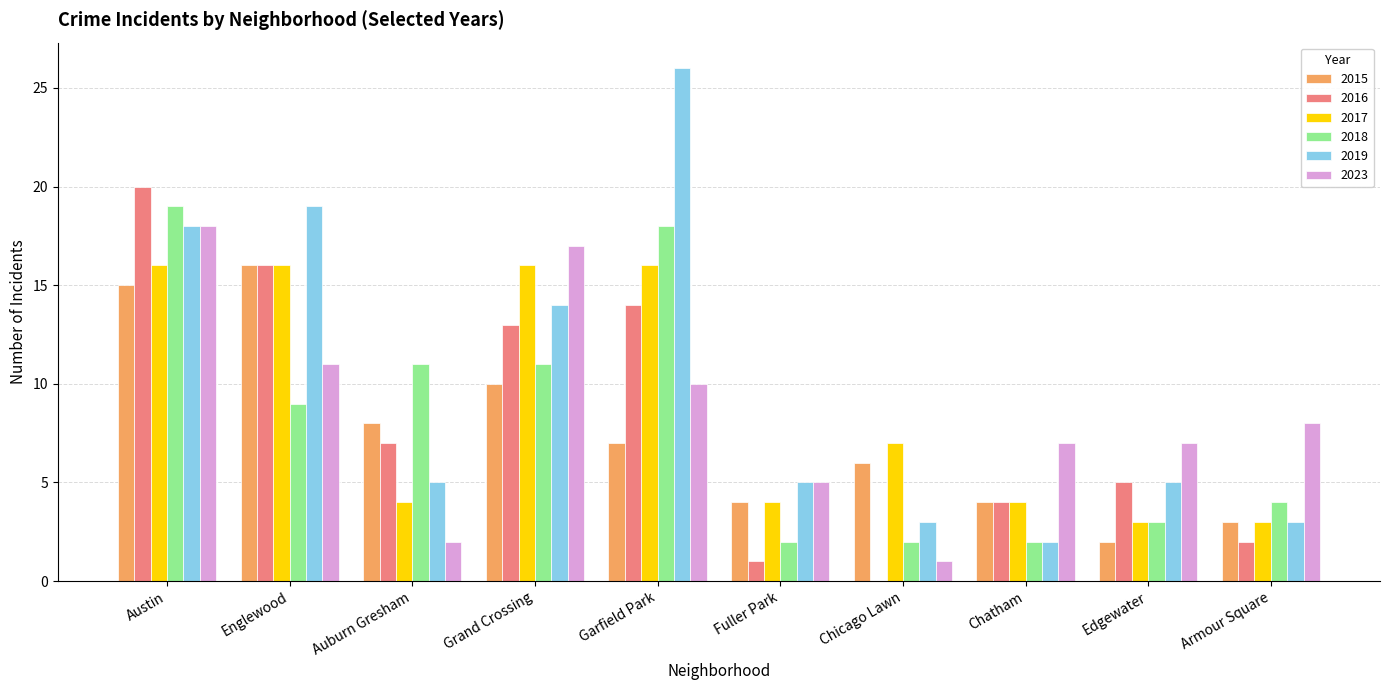

Reading left to right, transcribe all the data shown in this chart.

2015: Austin=15	Englewood=16	Auburn Gresham=8	Grand Crossing=10	Garfield Park=7	Fuller Park=4	Chicago Lawn=6	Chatham=4	Edgewater=2	Armour Square=3
2016: Austin=20	Englewood=16	Auburn Gresham=7	Grand Crossing=13	Garfield Park=14	Fuller Park=1	Chicago Lawn=0	Chatham=4	Edgewater=5	Armour Square=2
2017: Austin=16	Englewood=16	Auburn Gresham=4	Grand Crossing=16	Garfield Park=16	Fuller Park=4	Chicago Lawn=7	Chatham=4	Edgewater=3	Armour Square=3
2018: Austin=19	Englewood=9	Auburn Gresham=11	Grand Crossing=11	Garfield Park=18	Fuller Park=2	Chicago Lawn=2	Chatham=2	Edgewater=3	Armour Square=4
2019: Austin=18	Englewood=19	Auburn Gresham=5	Grand Crossing=14	Garfield Park=26	Fuller Park=5	Chicago Lawn=3	Chatham=2	Edgewater=5	Armour Square=3
2023: Austin=18	Englewood=11	Auburn Gresham=2	Grand Crossing=17	Garfield Park=10	Fuller Park=5	Chicago Lawn=1	Chatham=7	Edgewater=7	Armour Square=8